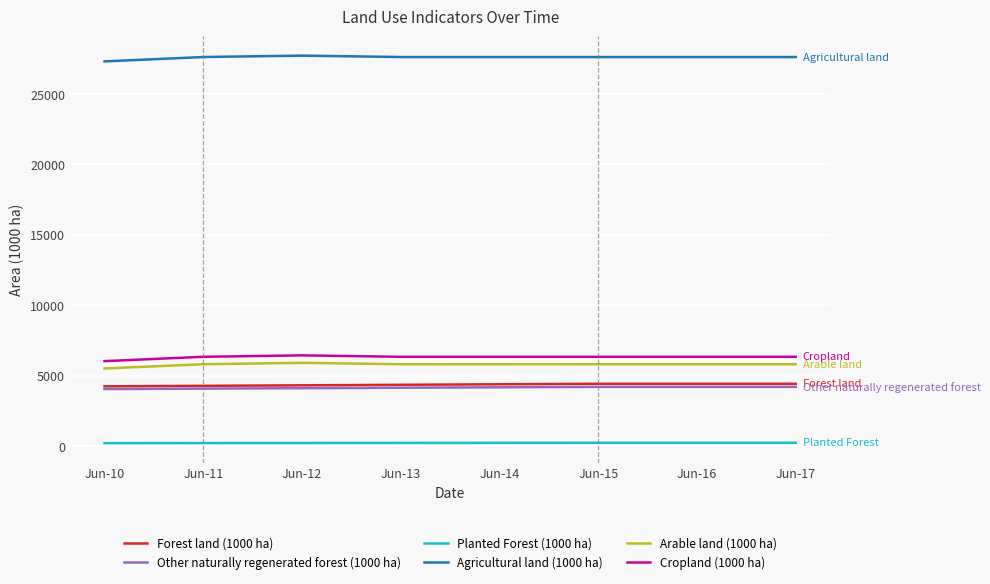

The value of Cropland (1000 ha) at Jun-17 is 1642.2. True or false?

False